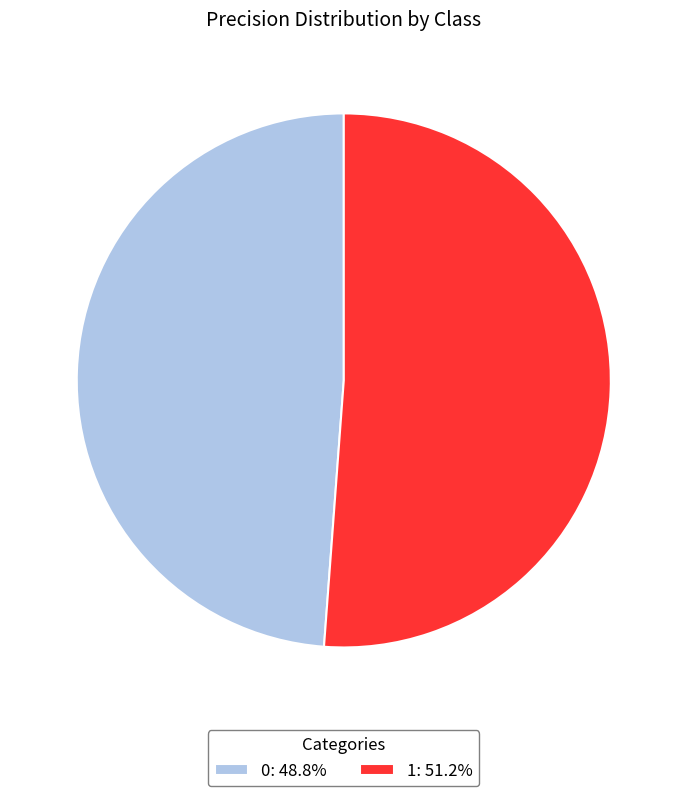

Is the sum of 0: 48.8% and 1: 51.2% greater than half?

Yes